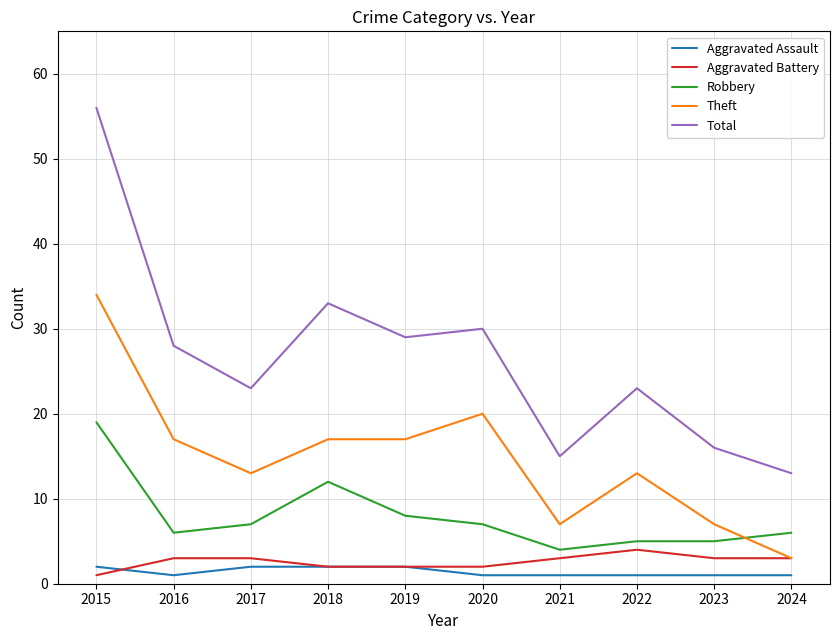

True or false: Robbery has more than 2 interior local peaks.

False